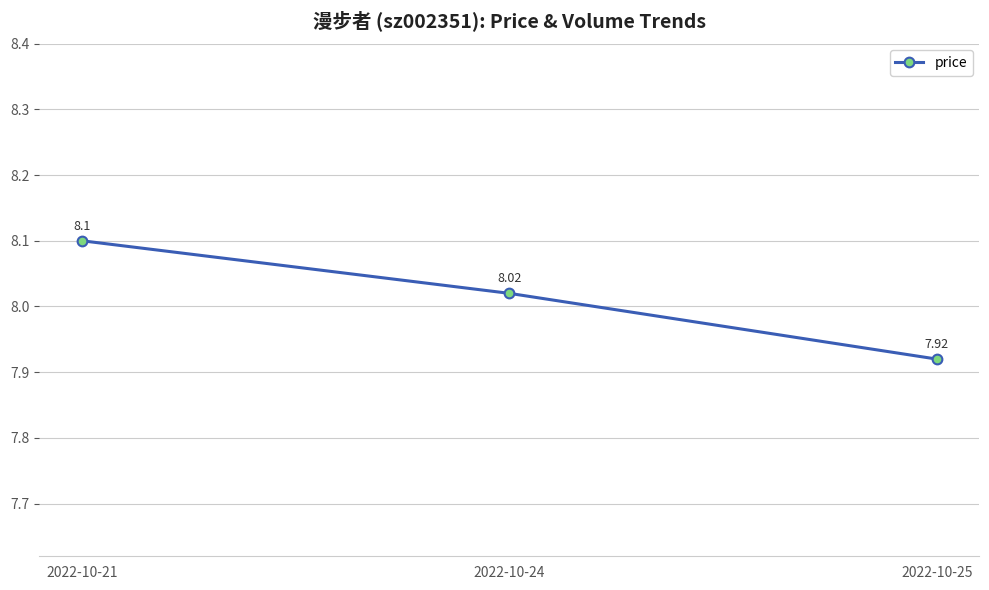

Which has a higher value, 2022-10-24 or 2022-10-25?

2022-10-24